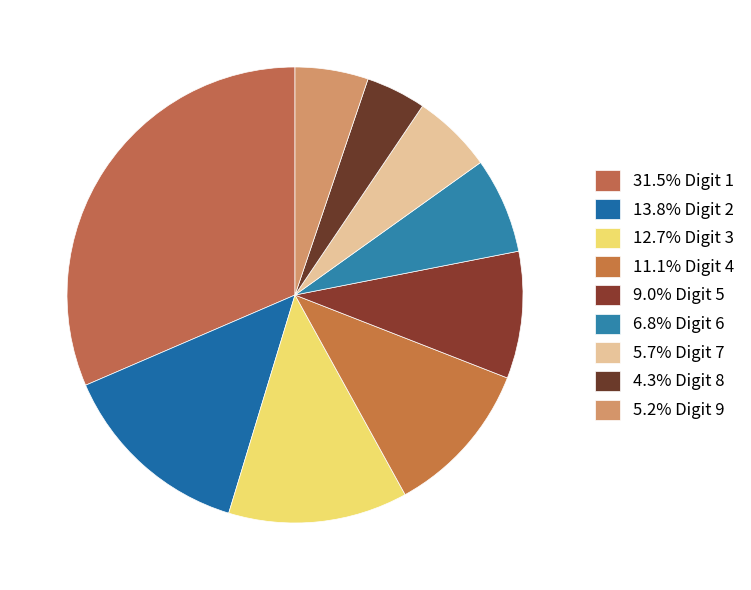

Which slice is the largest?

1